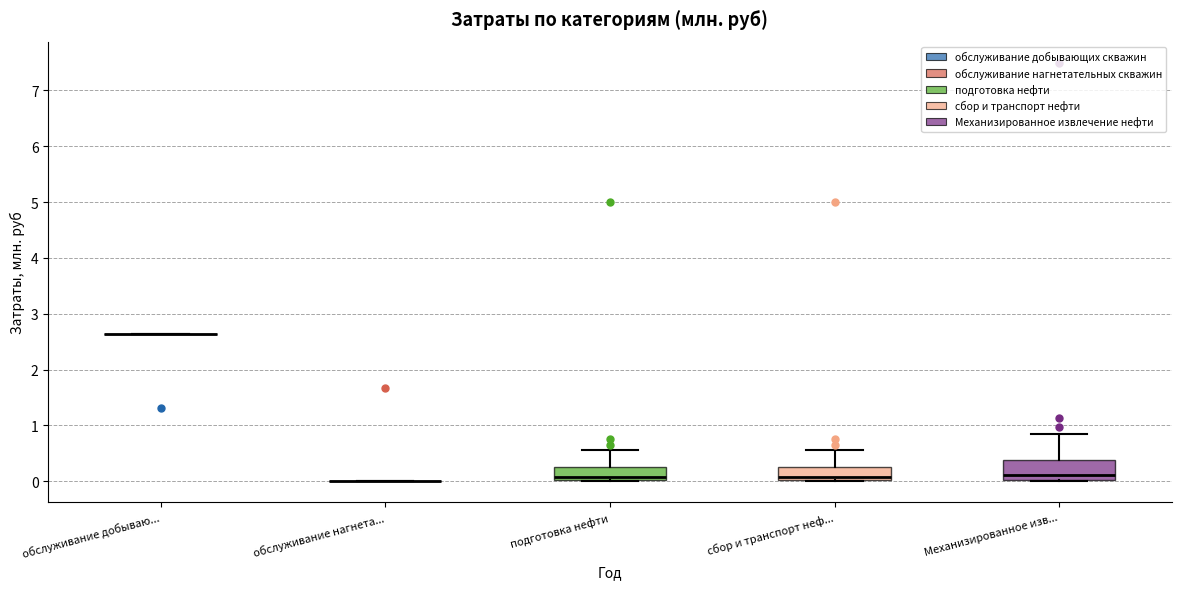

Where is the lower edge of the box for подготовка нефти on the y-axis? The values are not printed on the chart, so give them approximately, as read against the axis.

0.0